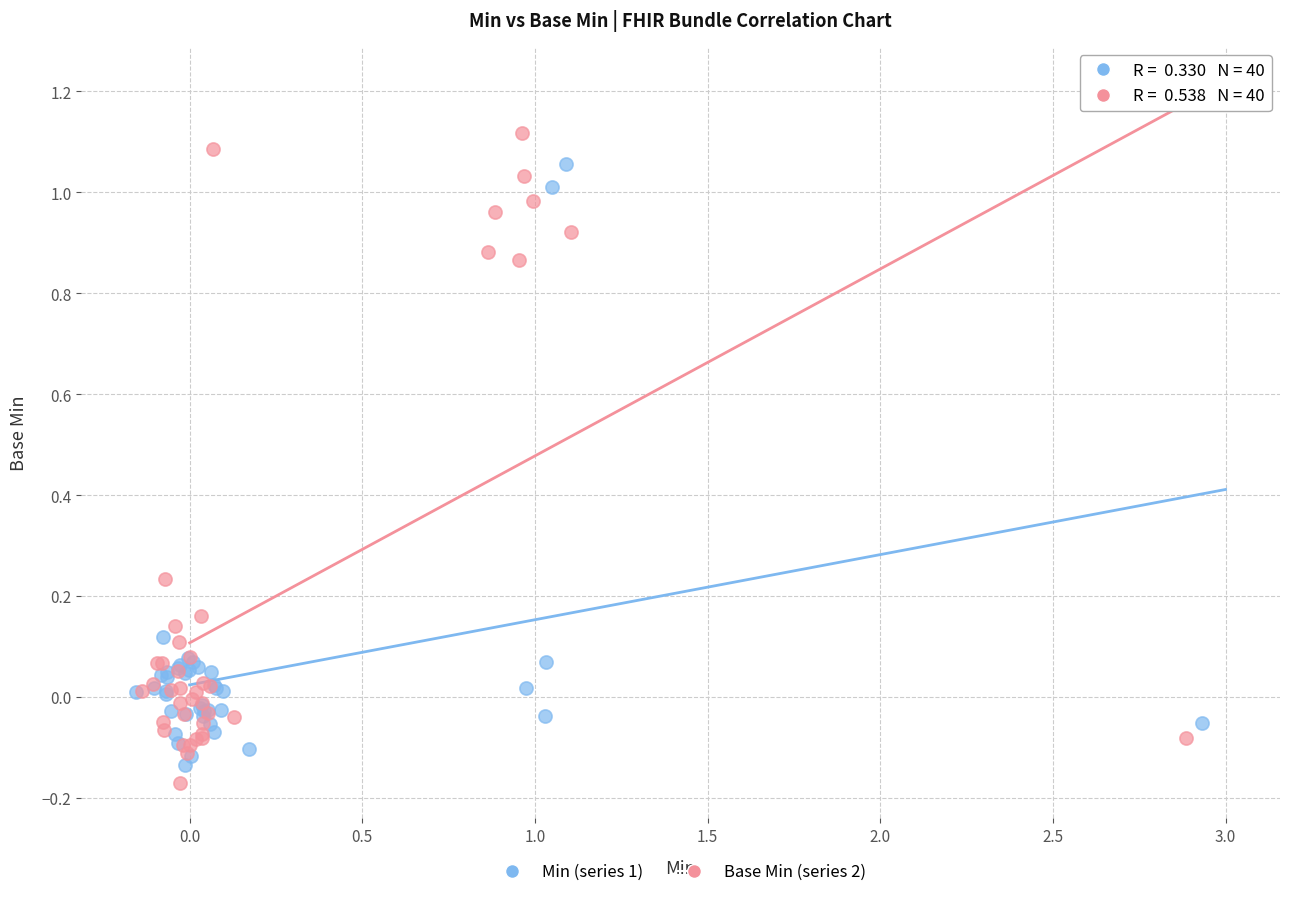

Which series contains the highest Y value?

Base Min (series 2)